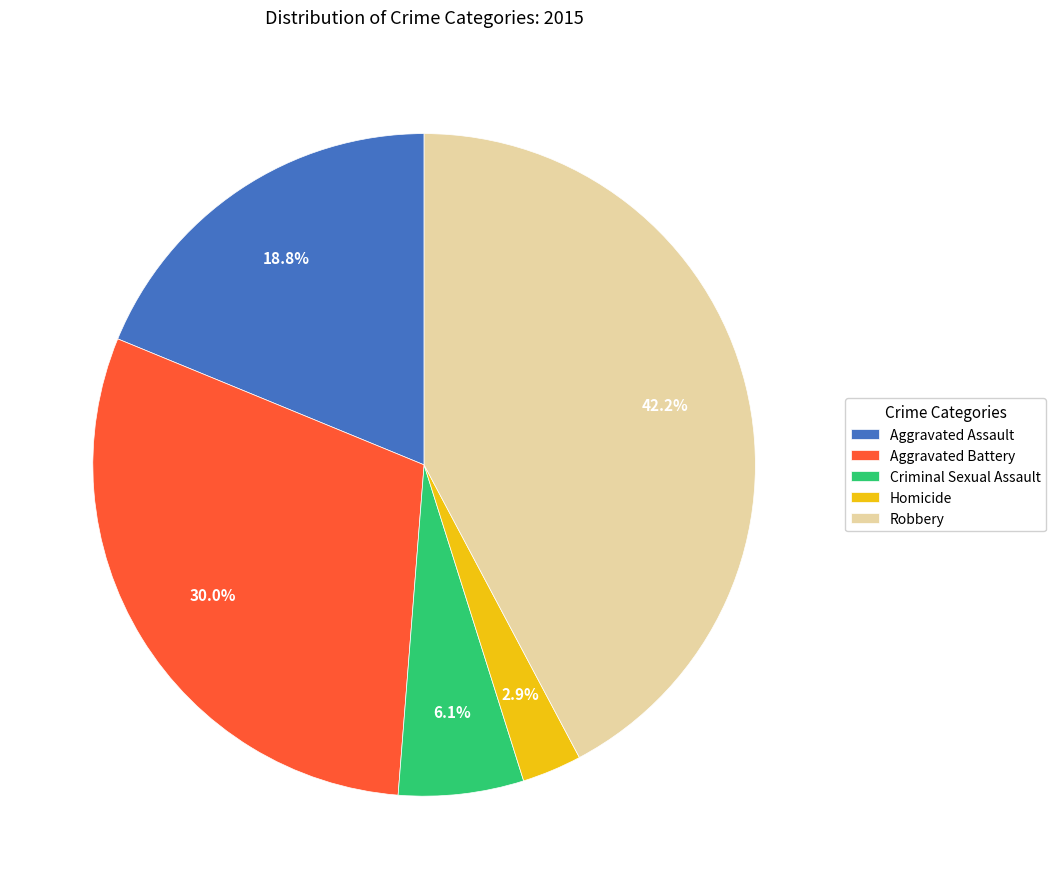

Combined, do Criminal Sexual Assault and Robbery account for over 50%?

No